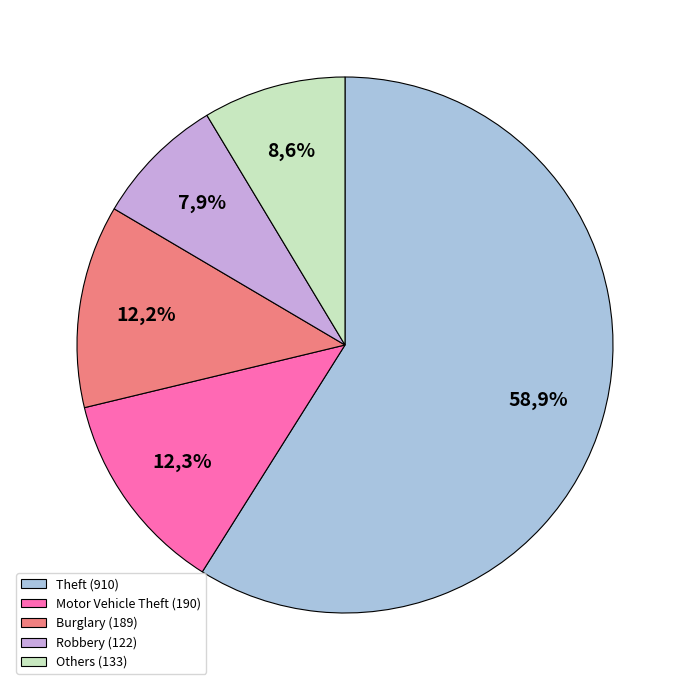

What is the ratio of the value at Burglary to the value at Theft?

0.2